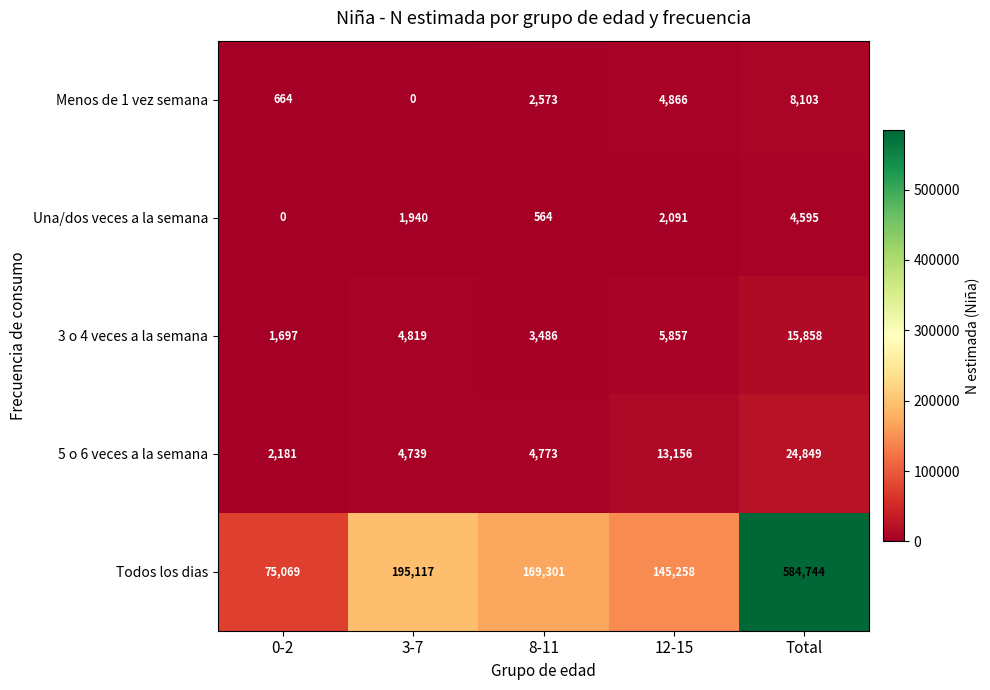

Where is Todos los dias nearest to the value 329906?

3-7